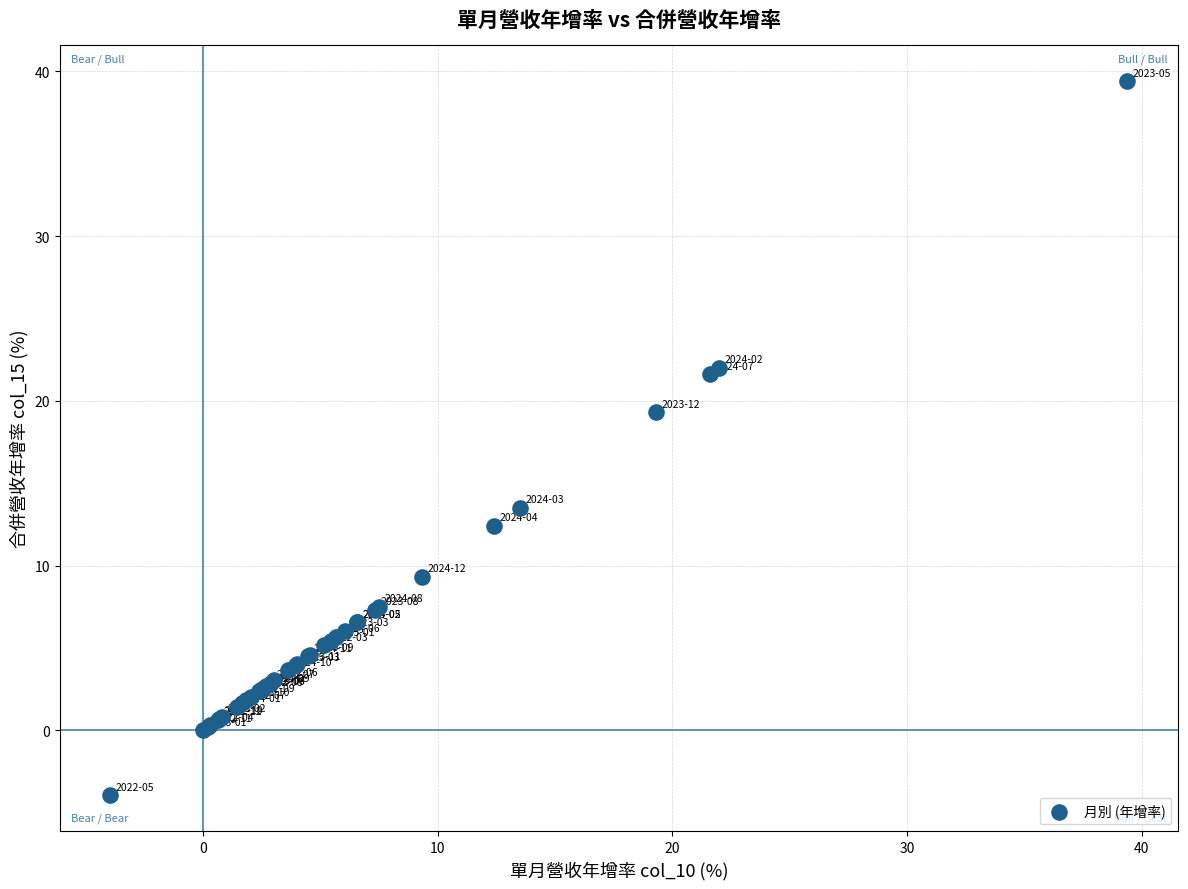

What Y value in the scatter plot is closest to 17?

19.3